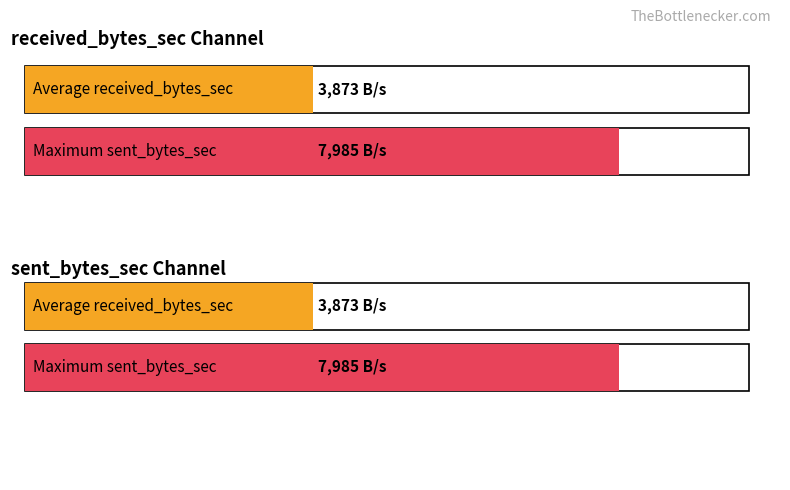

What are all the series names shown in the legend?

received_bytes_sec, sent_bytes_sec